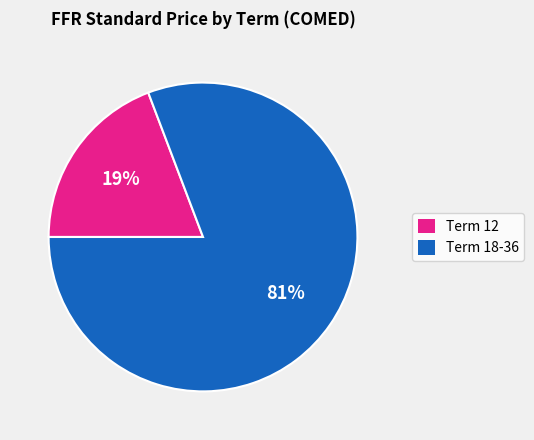

Is there any slice that represents more than half of the pie?

Yes